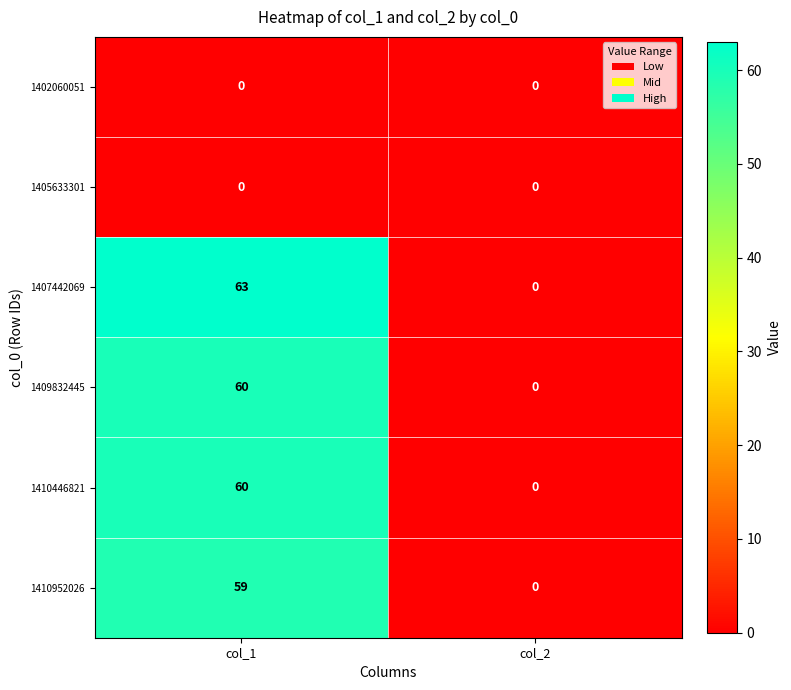

Reading left to right, list all the values displayed in this chart.

1402060051: col_1=0	col_2=0
1405633301: col_1=0	col_2=0
1407442069: col_1=63	col_2=0
1409832445: col_1=60	col_2=0
1410446821: col_1=60	col_2=0
1410952026: col_1=59	col_2=0